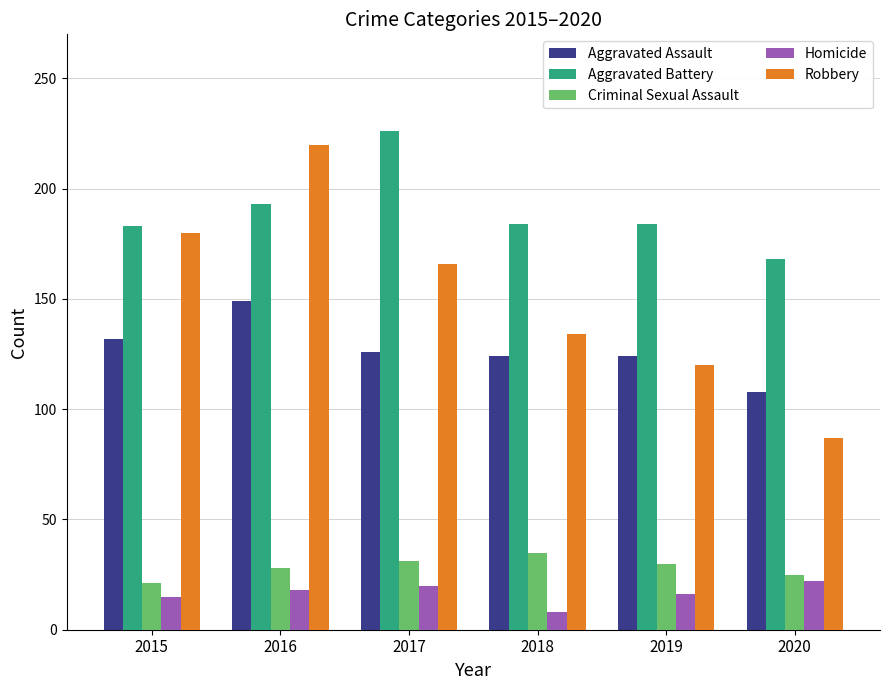

How many groups of bars are there?

6